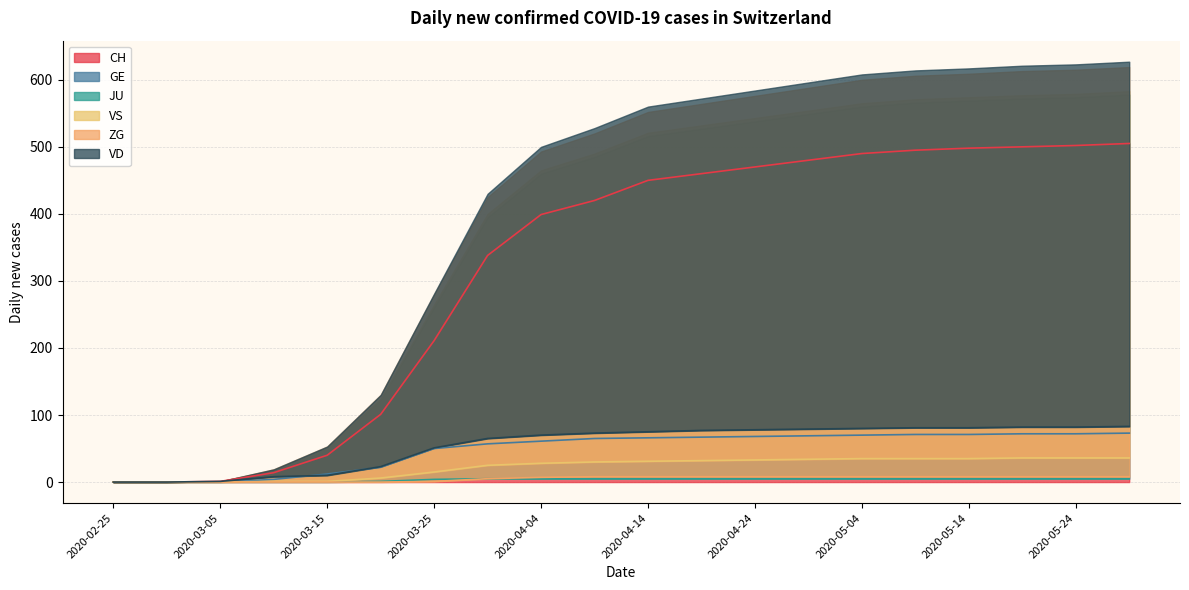

What is the difference between the CH values at 2020-04-24 and 2020-05-24?

32